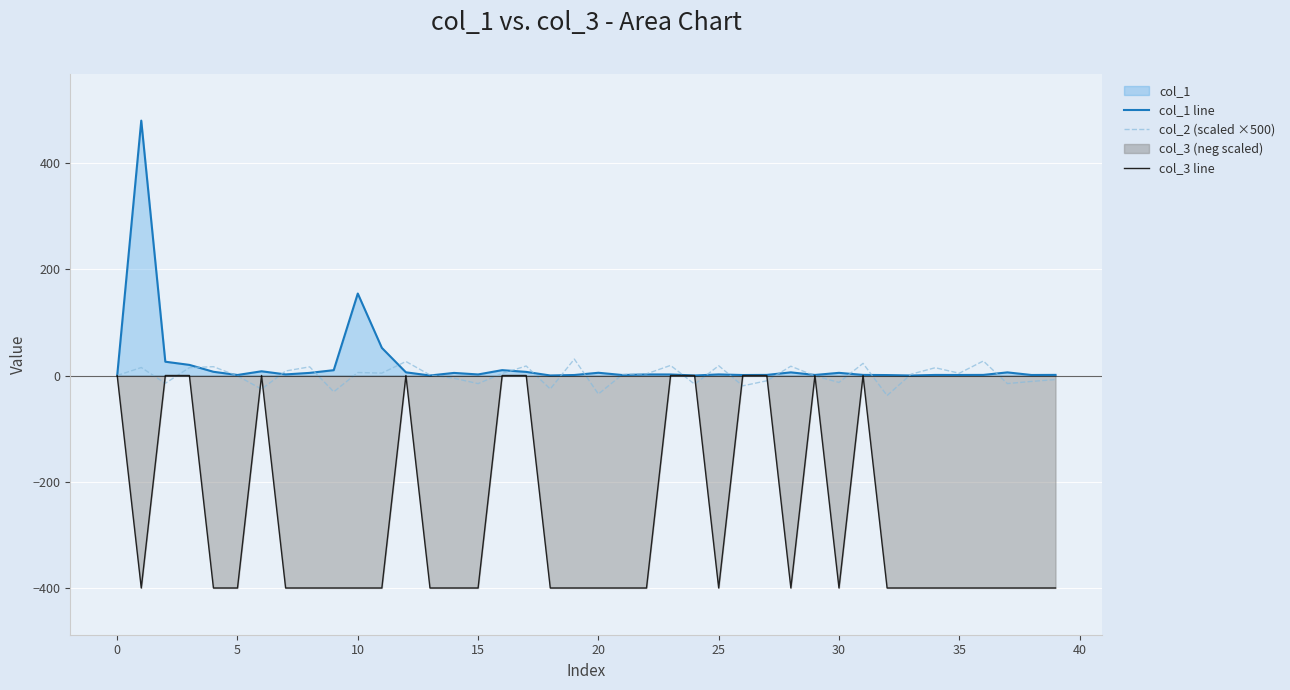

Is the value of col_3 line at 34 greater than the value of col_2 (scaled ×500) at 25?

No